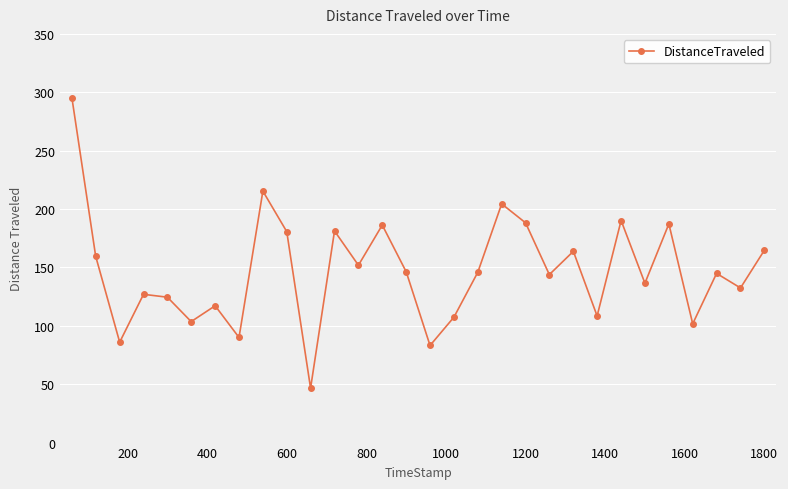

What is the sum of all values?

4414.0